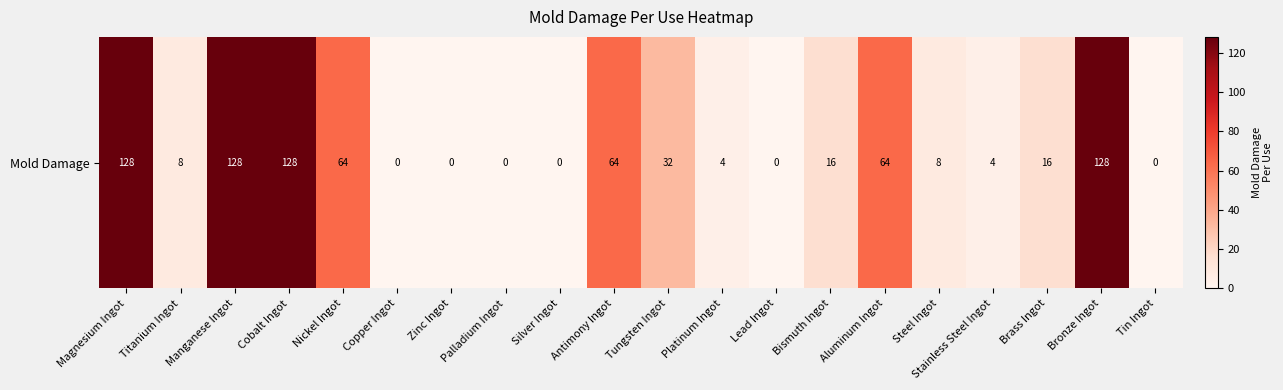

Rank the categories by value from highest to lowest.

Magnesium Ingot, Manganese Ingot, Cobalt Ingot, Bronze Ingot, Nickel Ingot, Antimony Ingot, Aluminum Ingot, Tungsten Ingot, Bismuth Ingot, Brass Ingot, Titanium Ingot, Steel Ingot, Platinum Ingot, Stainless Steel Ingot, Copper Ingot, Zinc Ingot, Palladium Ingot, Silver Ingot, Lead Ingot, Tin Ingot